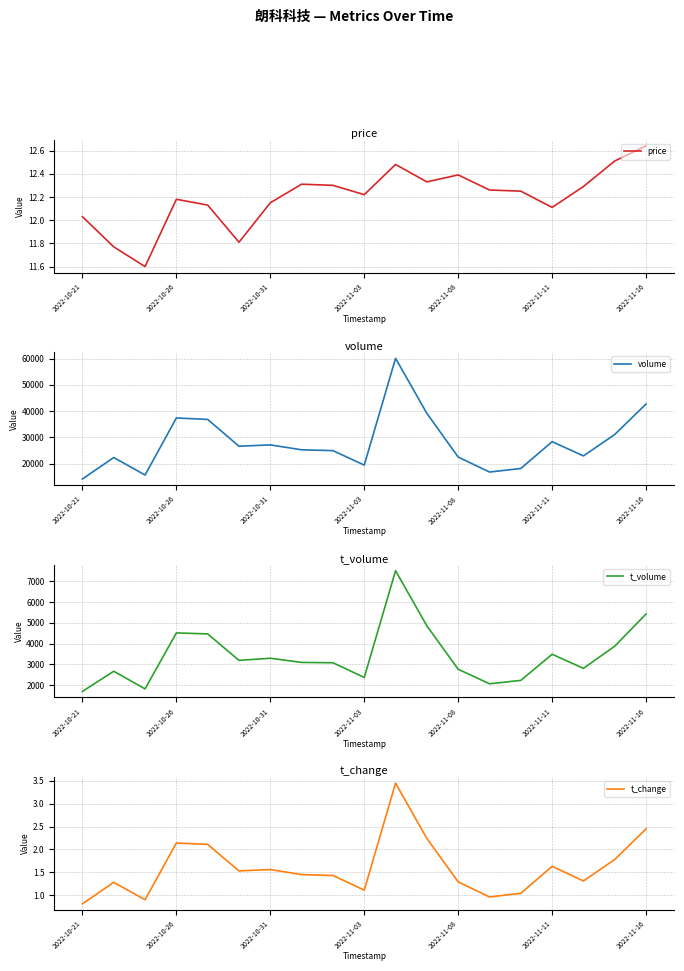

True or false: volume and t_change cross at least once.

False